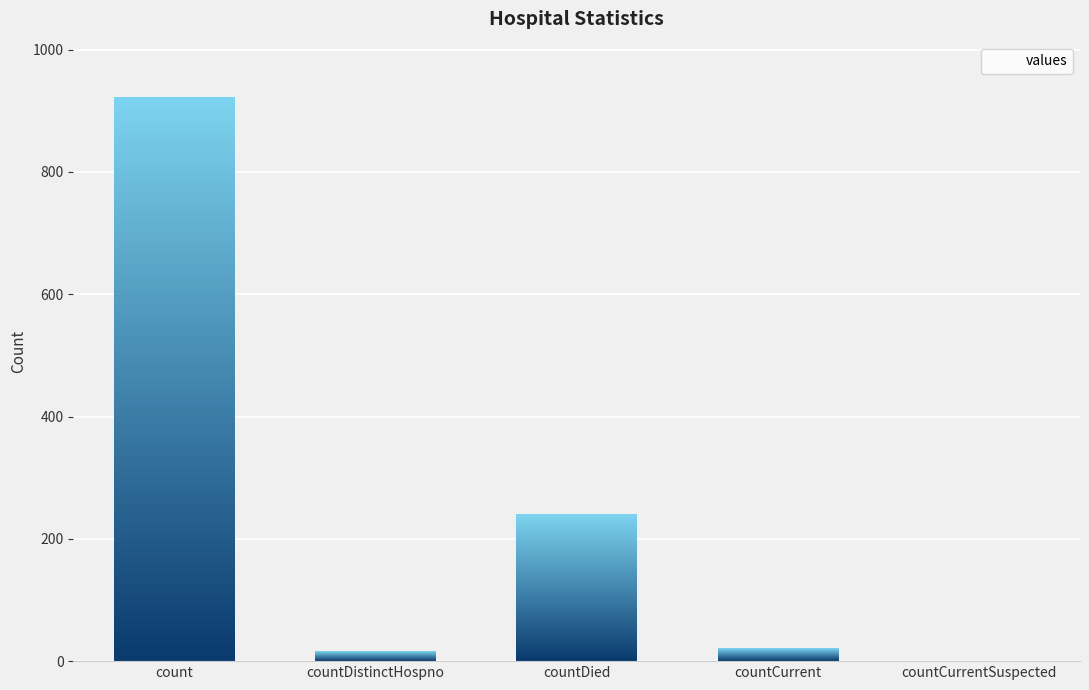

What is the difference between the second highest and minimum values?

239